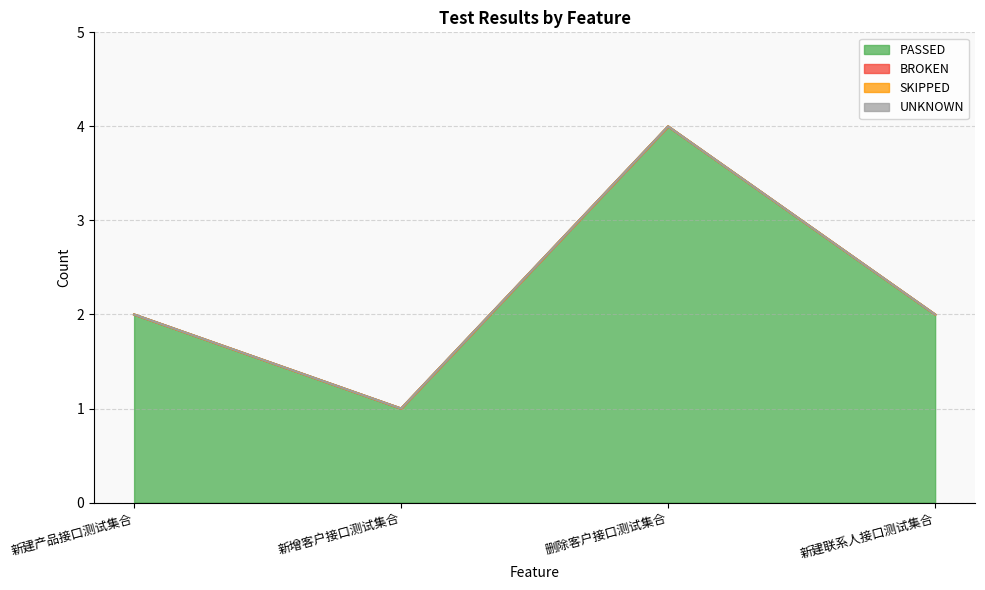

What value does the PASSED series have at 新建联系人接口测试集合?

2